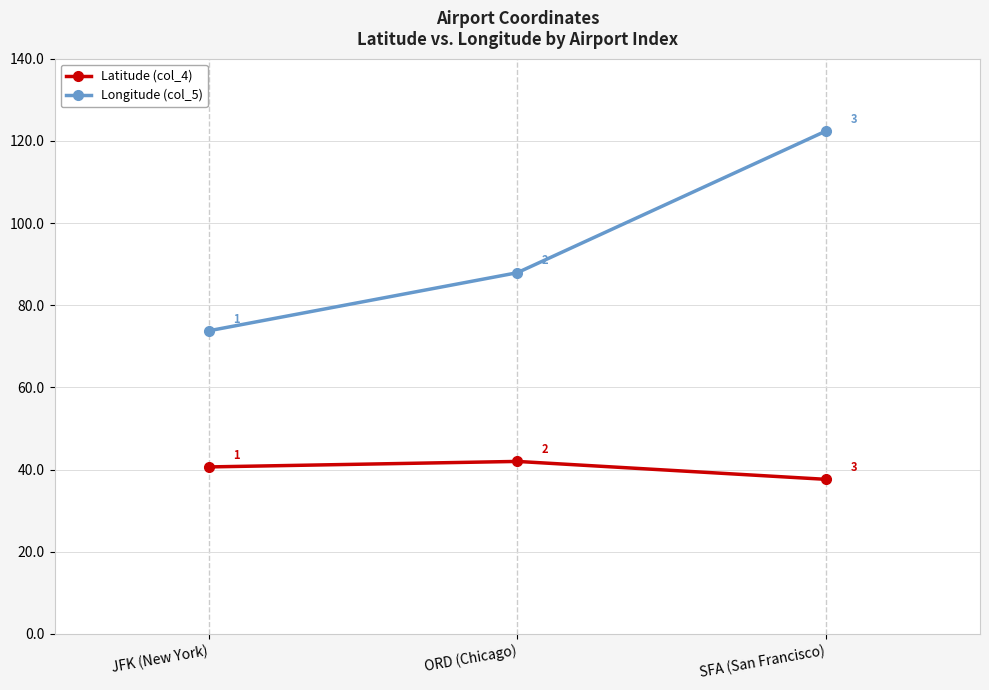

How many data points does each series have?

3